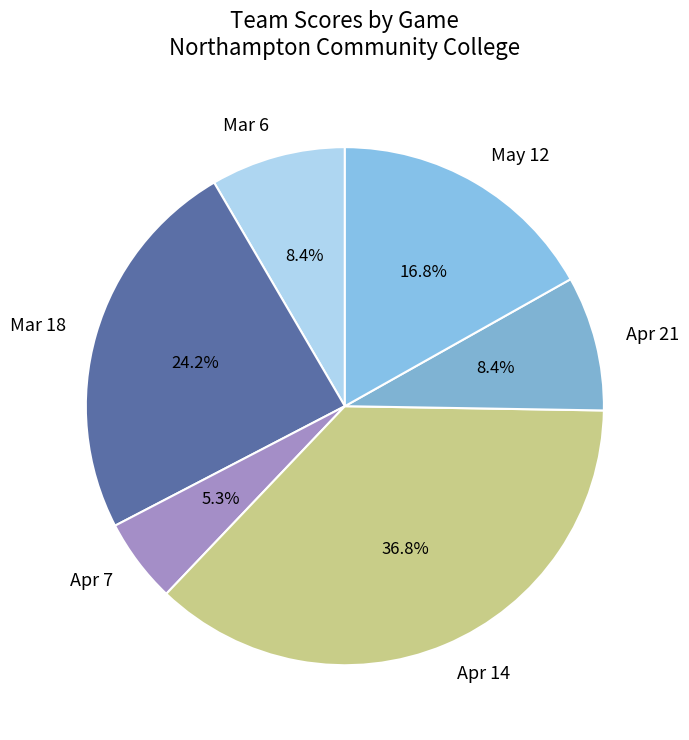

Approximately how many times larger is the value at Mar 6 compared to Apr 7?

1.6